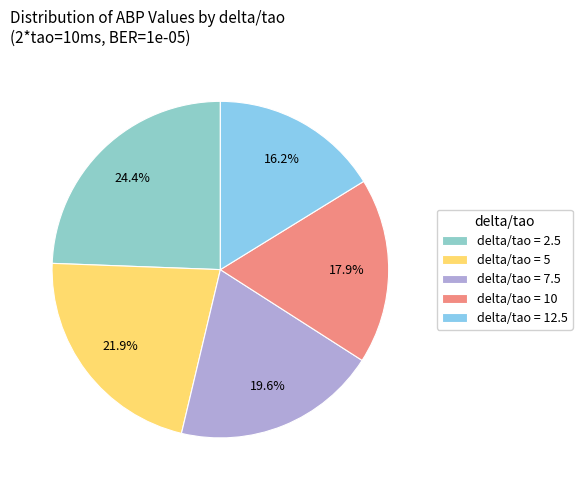

To the nearest percent, what is the average slice percentage?

20%